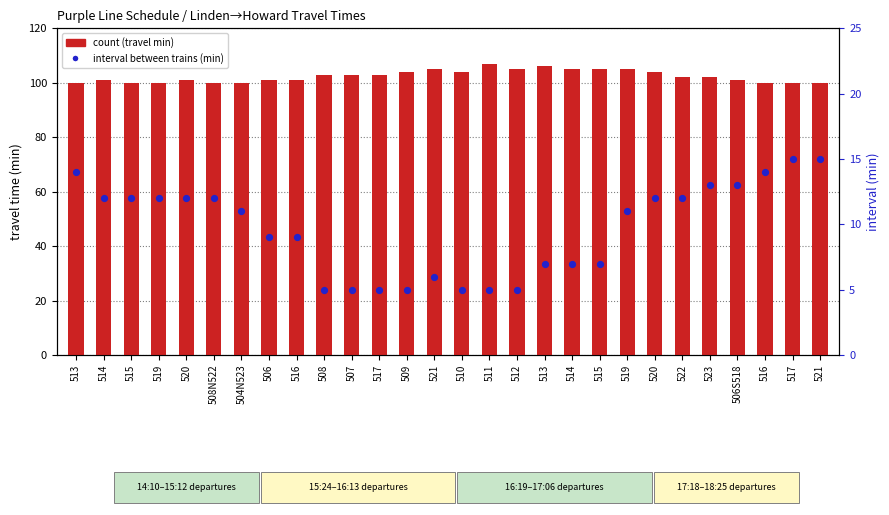

Which series contains the lowest Y value?

percentile rank within the sample